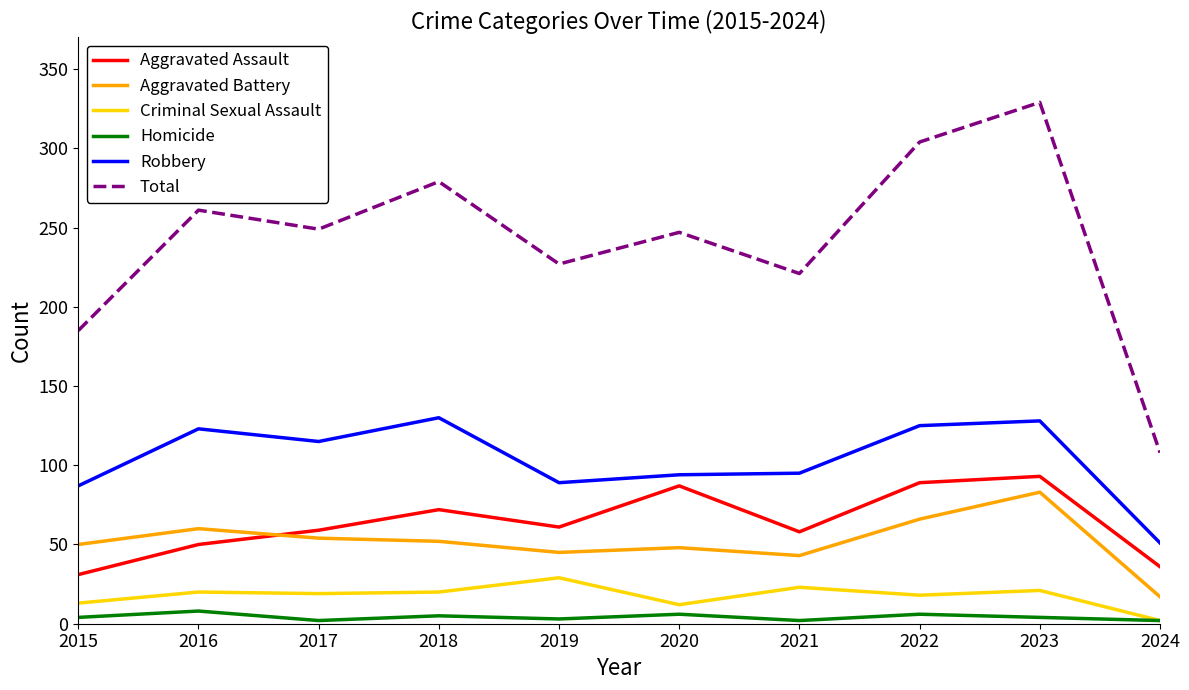

Does the chart display data point markers on the line(s)?

No